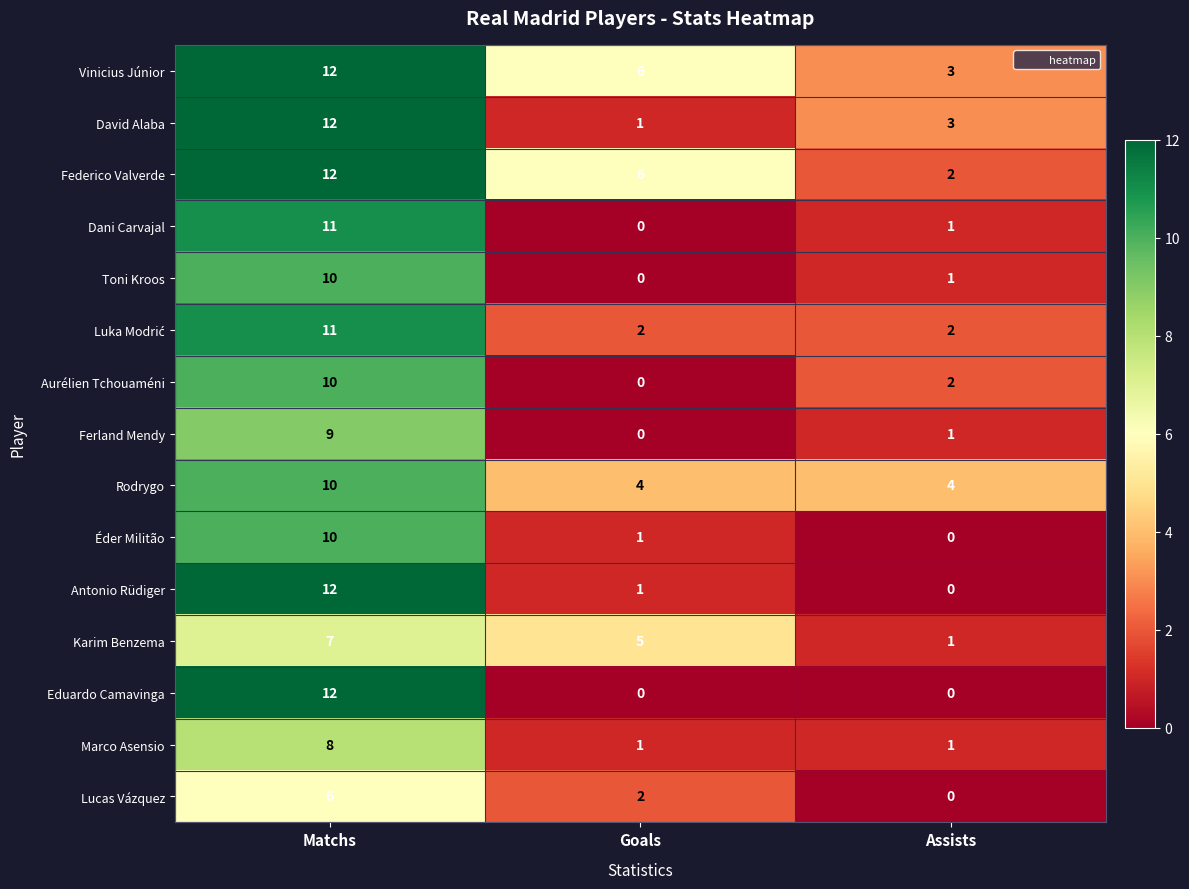

How many Aurélien Tchouaméni values are between 0 and 10?

3